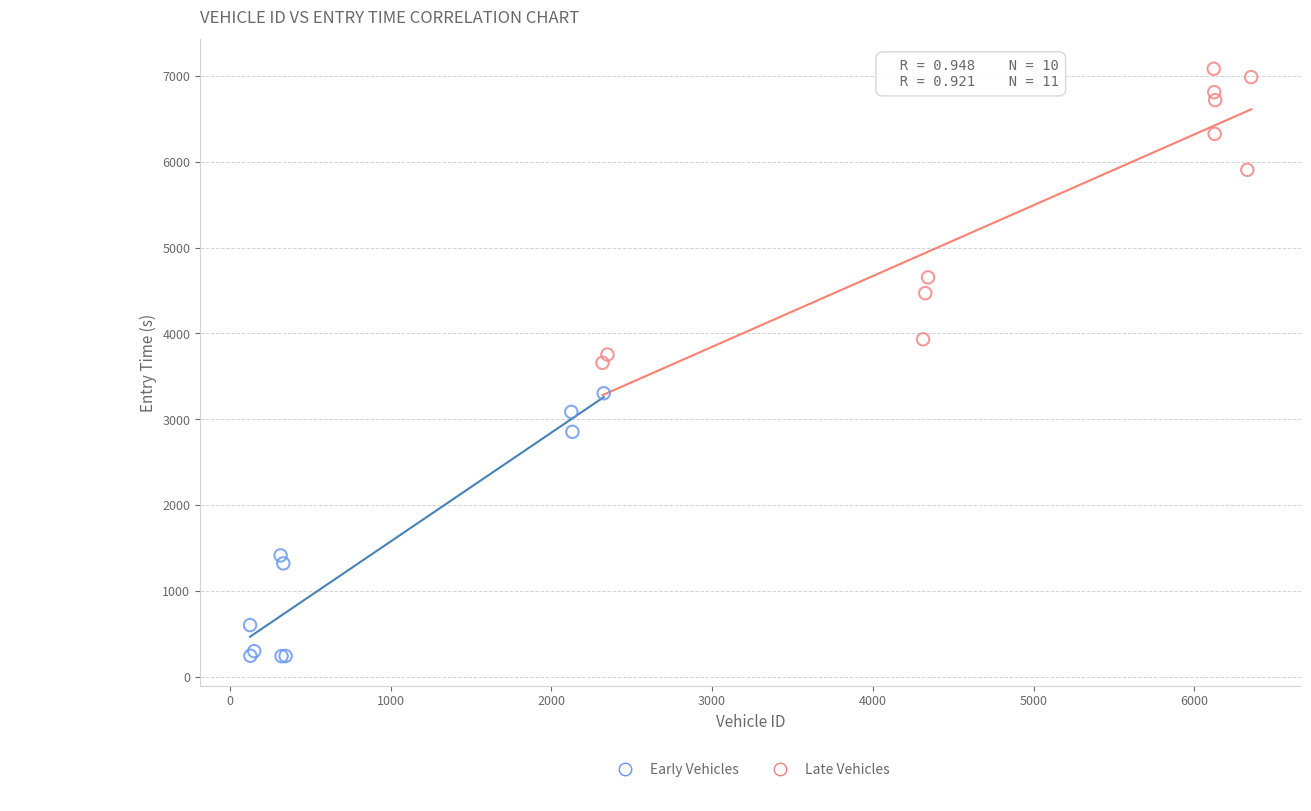

Which series has the largest Y range (max minus min)?

Late Vehicles